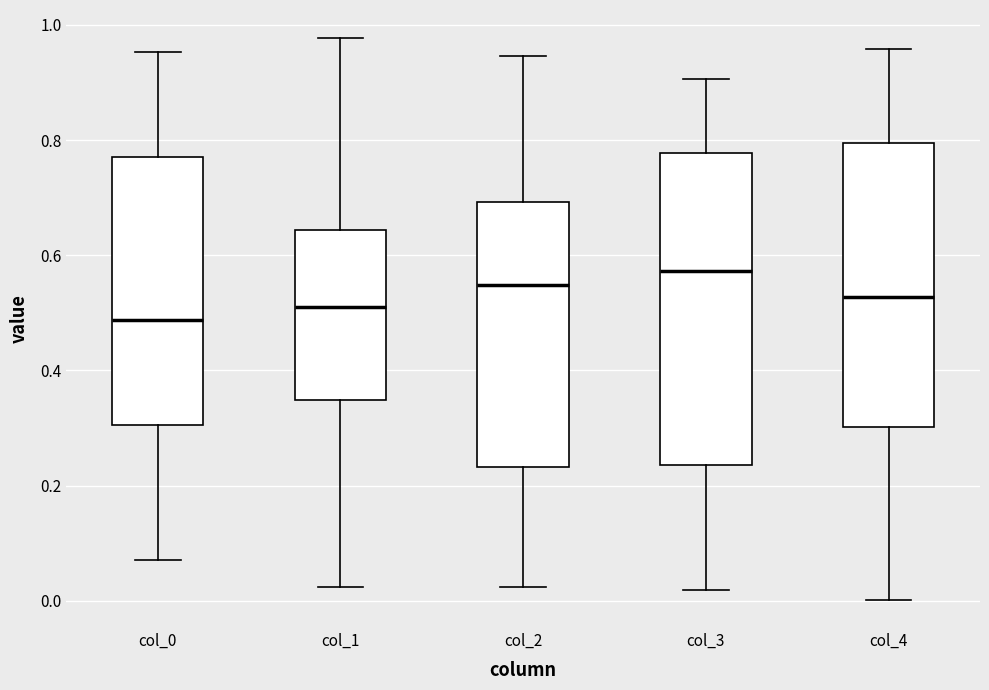

Which box has the highest median line?

col_3